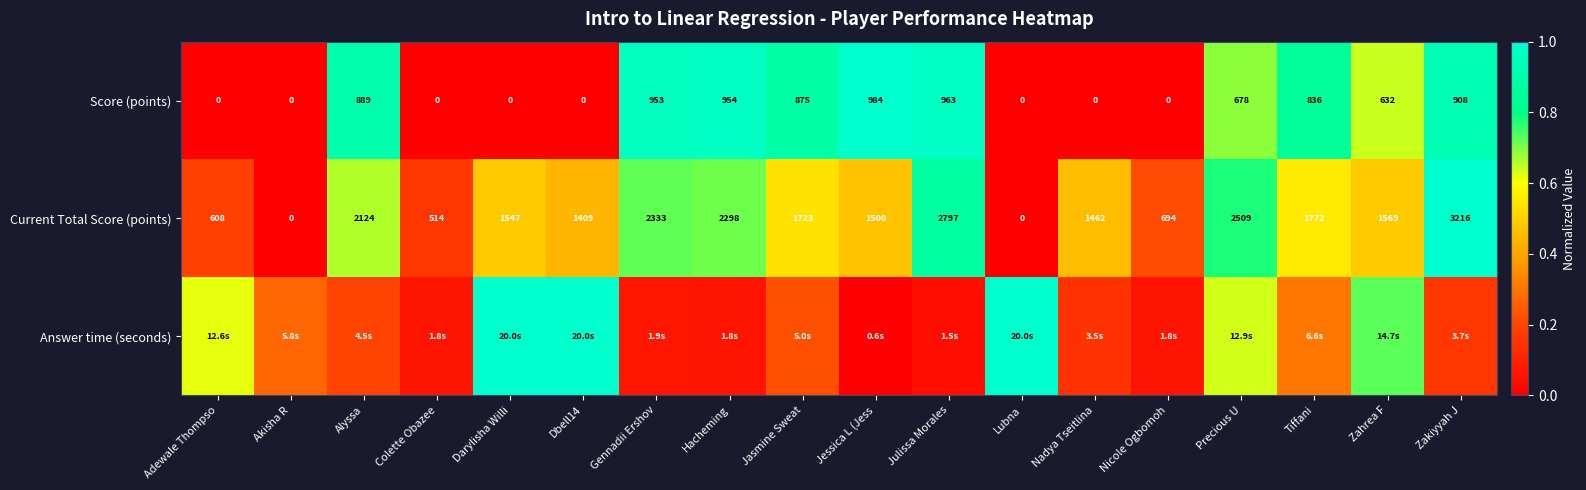

At which label is Current Total Score (points) closest to 1608?

Zahrea F